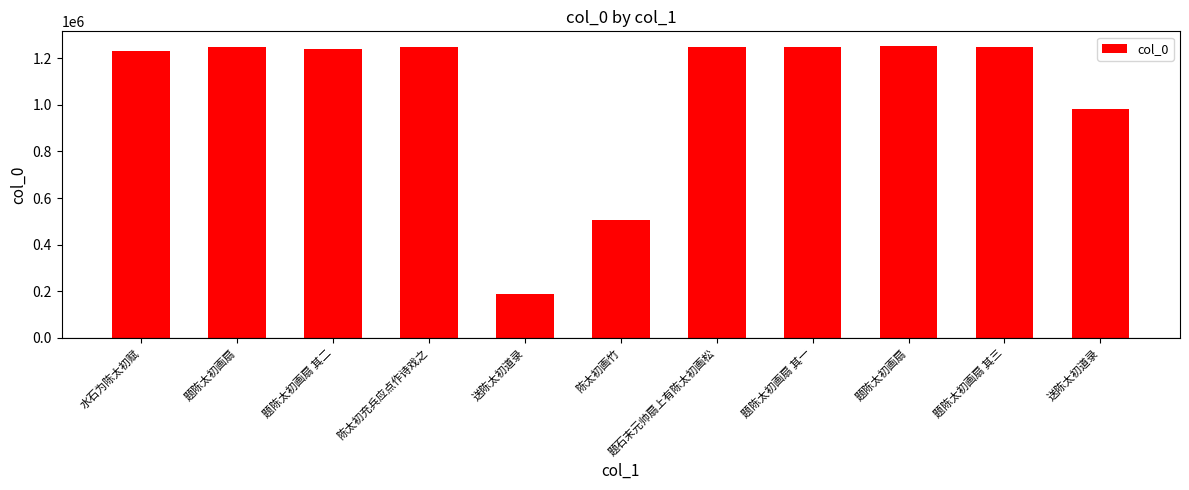

Reading left to right, transcribe all the data shown in this chart.

1231400	1246403	1241409	1246311	190070	506277	1246413	1246476	1252989	1246477	982547